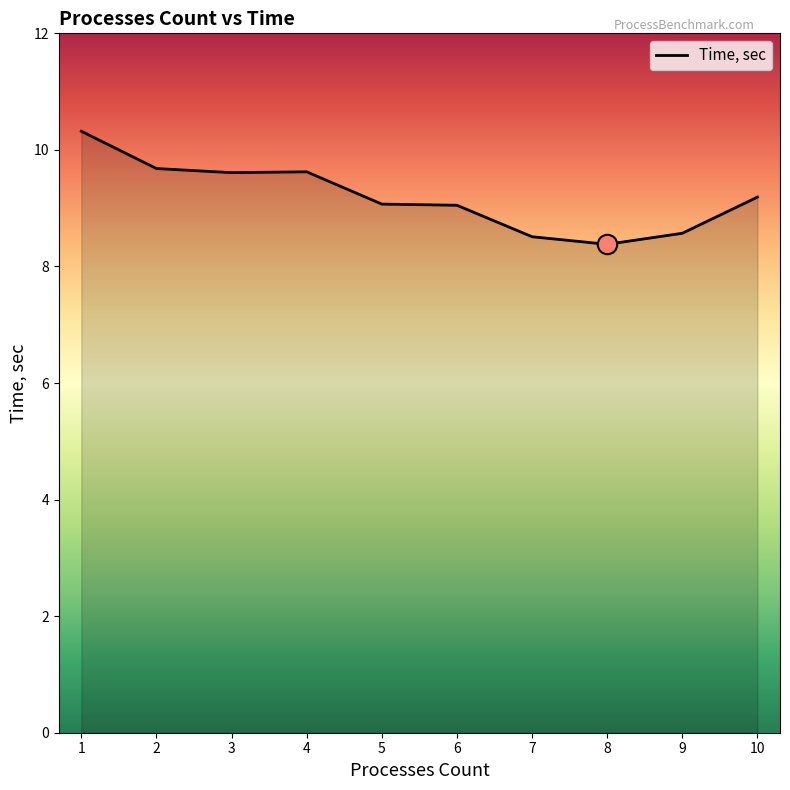

True or false: the data shows 2.7 at 7.

False